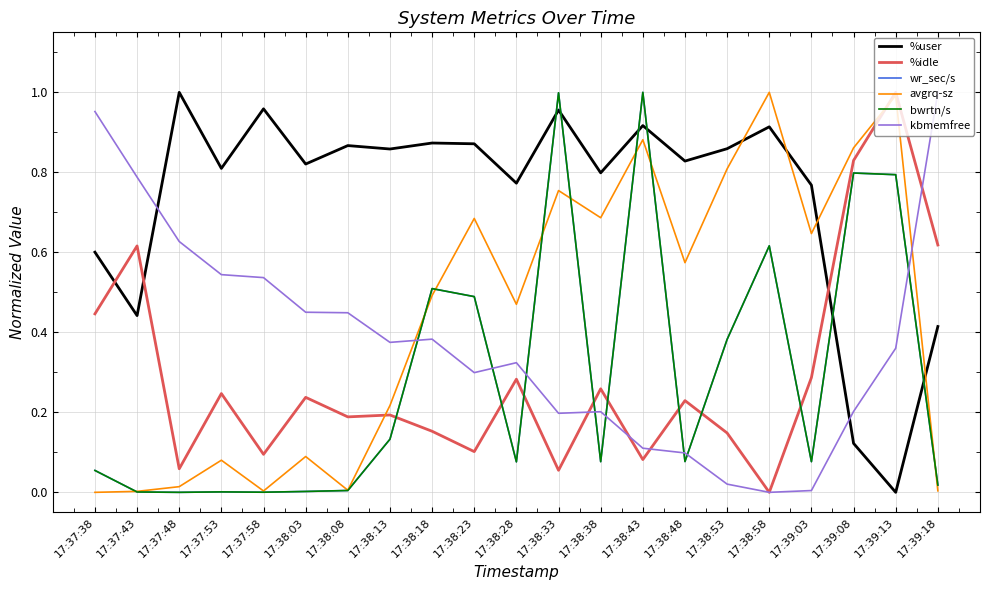

Is this an area chart (filled region under the line)?

No